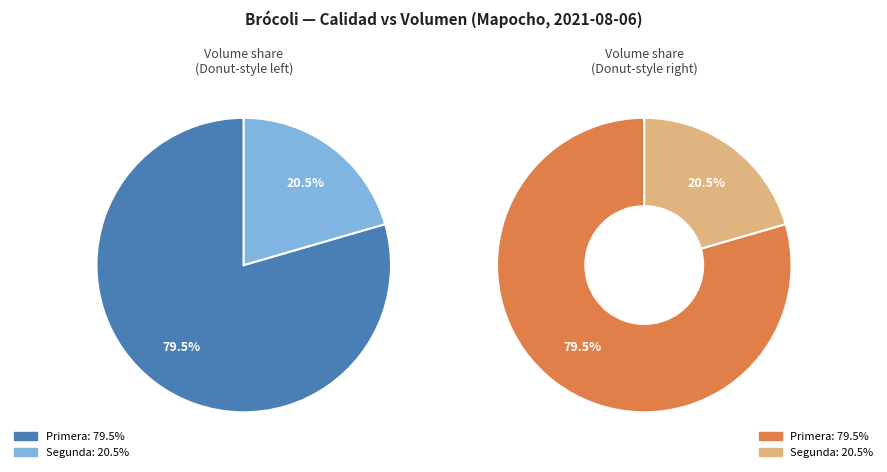

What percentage is the Primera slice, to the nearest percent?

79%